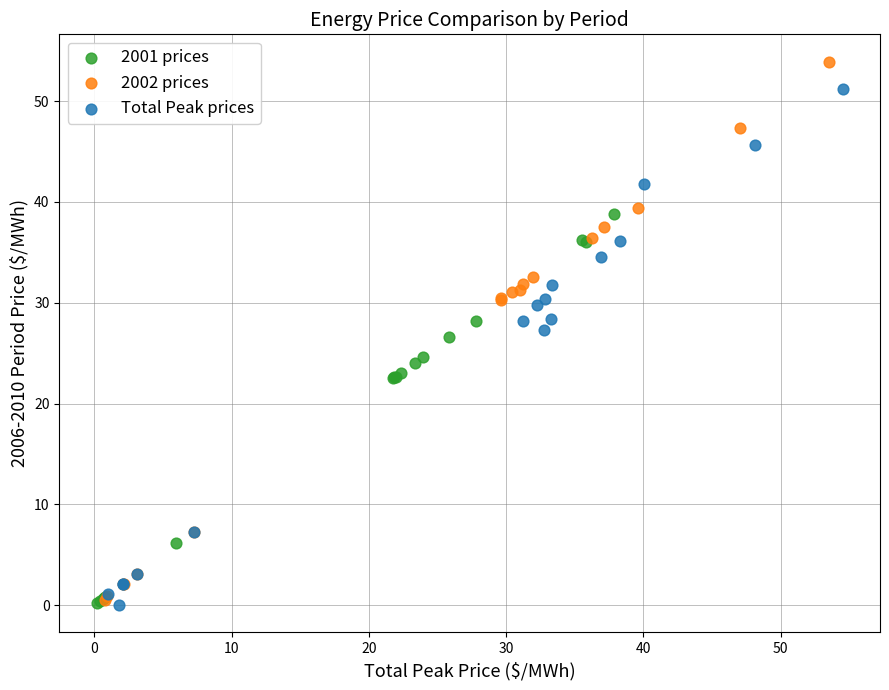

Which series reaches the maximum Y coordinate?

2002 prices